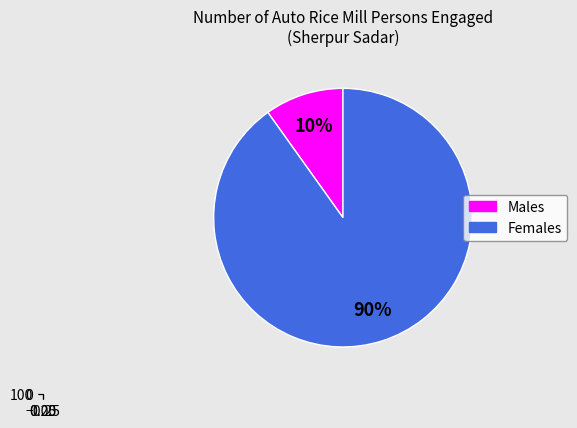

Which category has the smallest portion of the pie?

Male